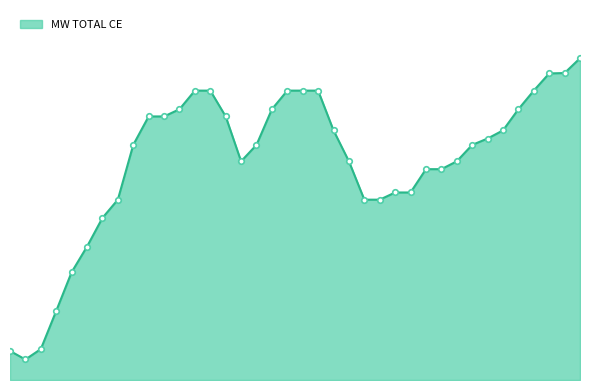

Does the chart have visible grid lines?

No